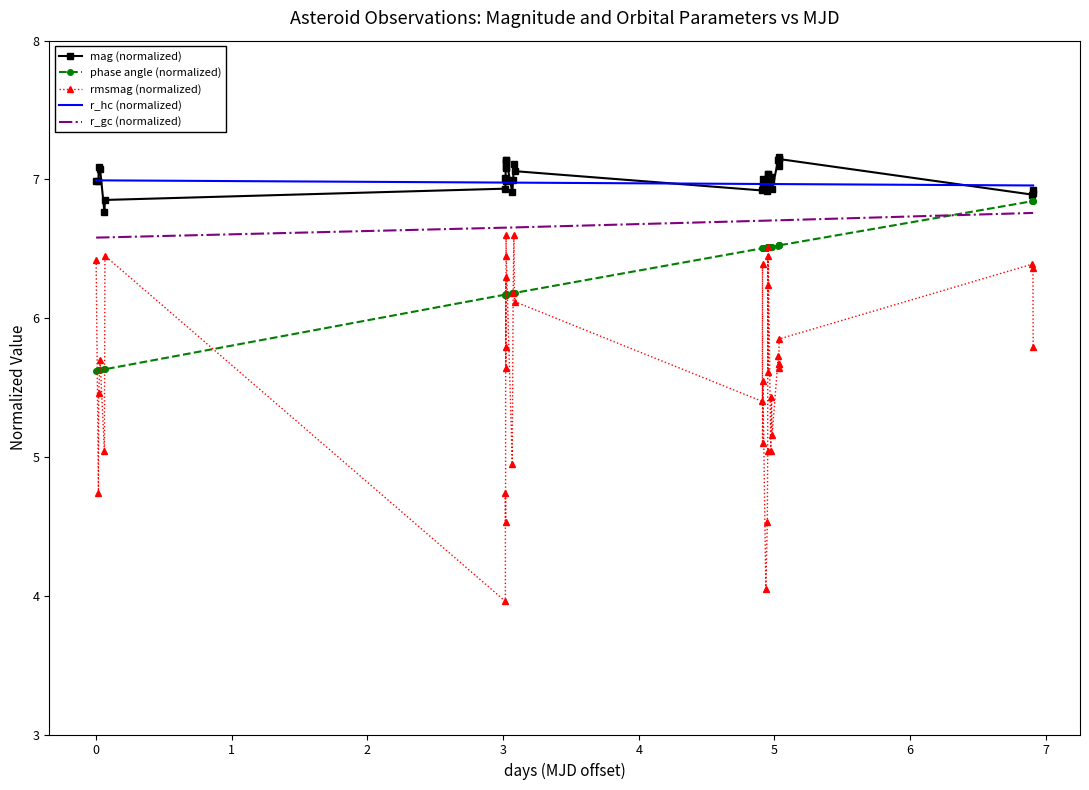

What is the minimum value for r_gc (normalized)?

6.6